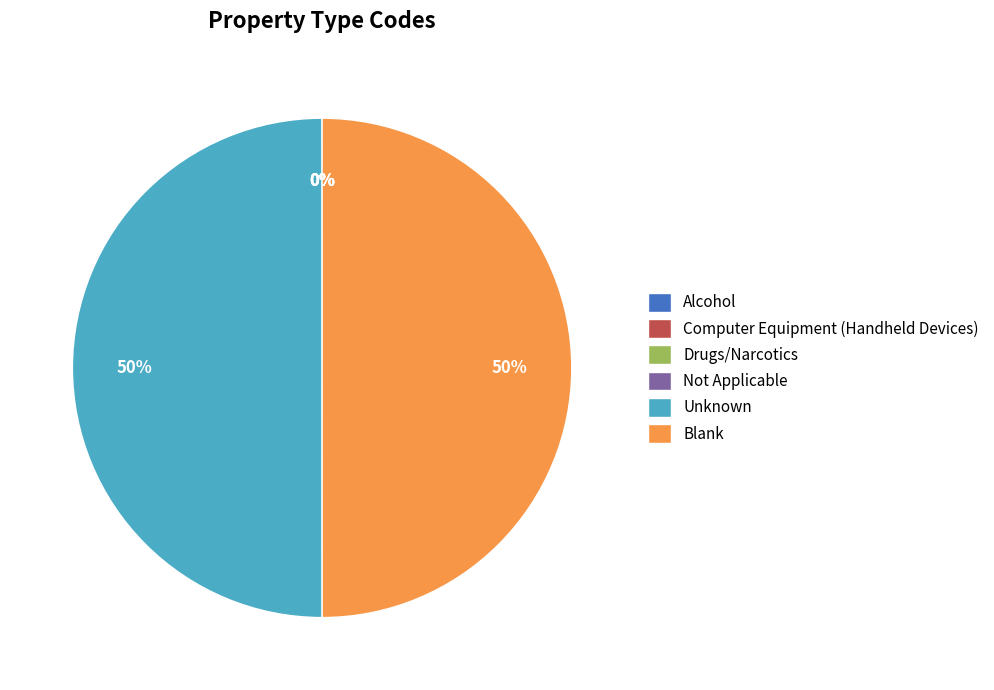

True or false: Unknown accounts for 50% of the total.

True